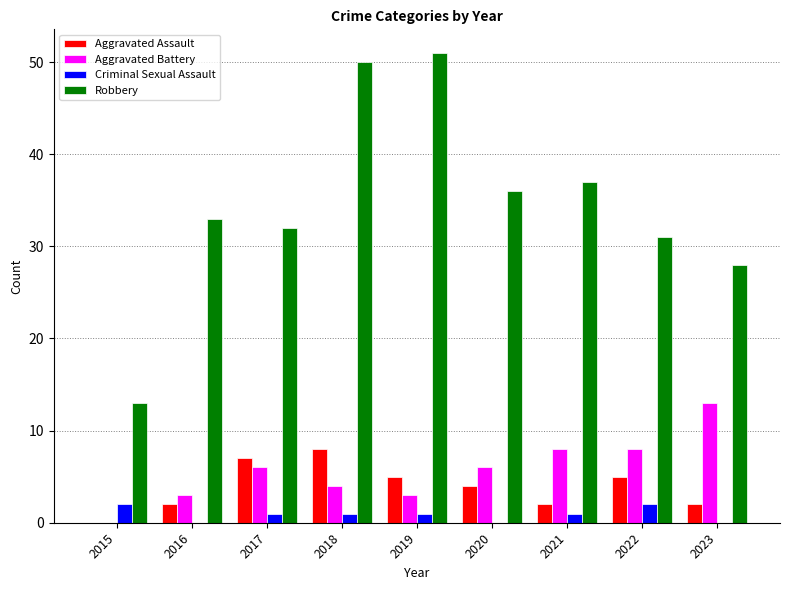

At which category is the sum across all series the highest?

2018